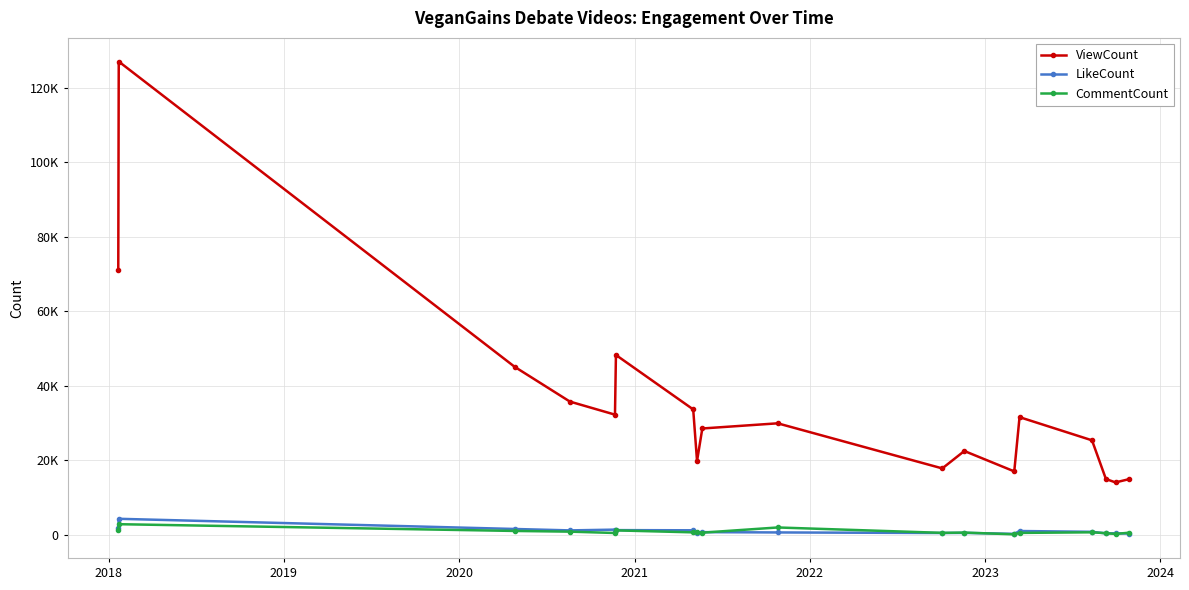

True or false: LikeCount and ViewCount intersect in this chart.

False